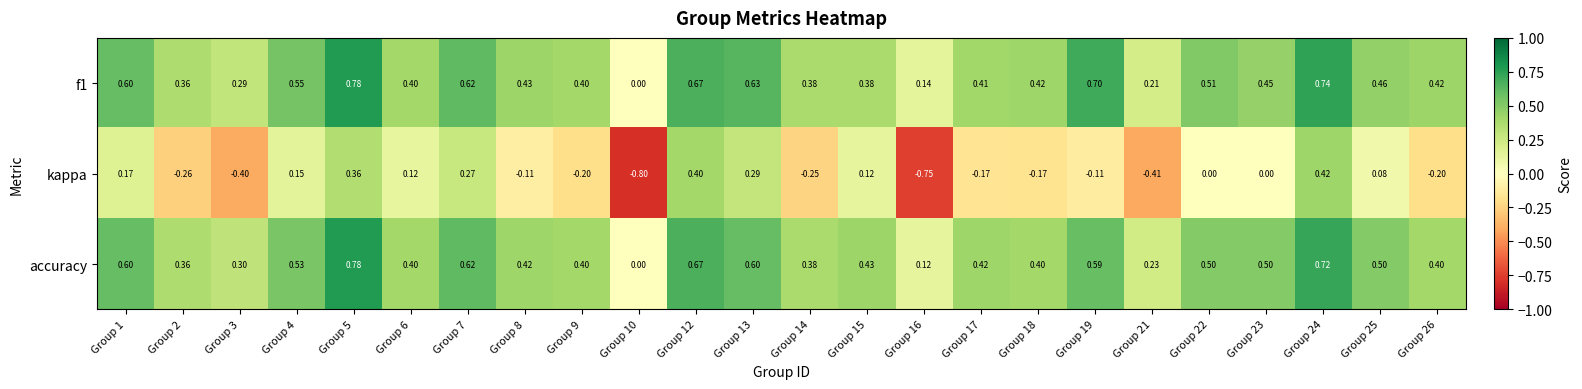

Is the value of f1 at Group 2 greater than the value of accuracy at Group 22?

No